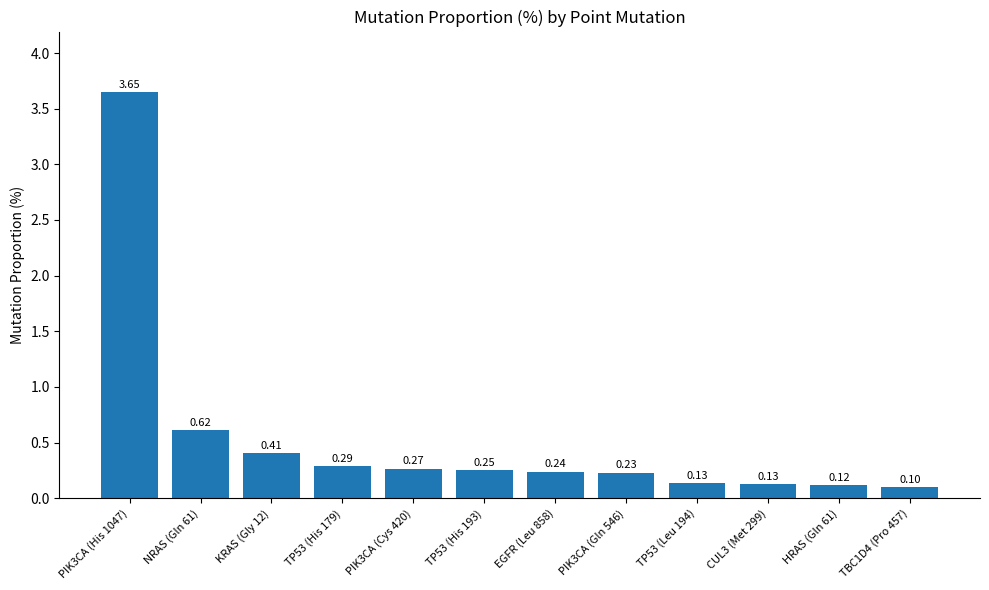

Are the bars grouped side by side (vs. stacked)?

No